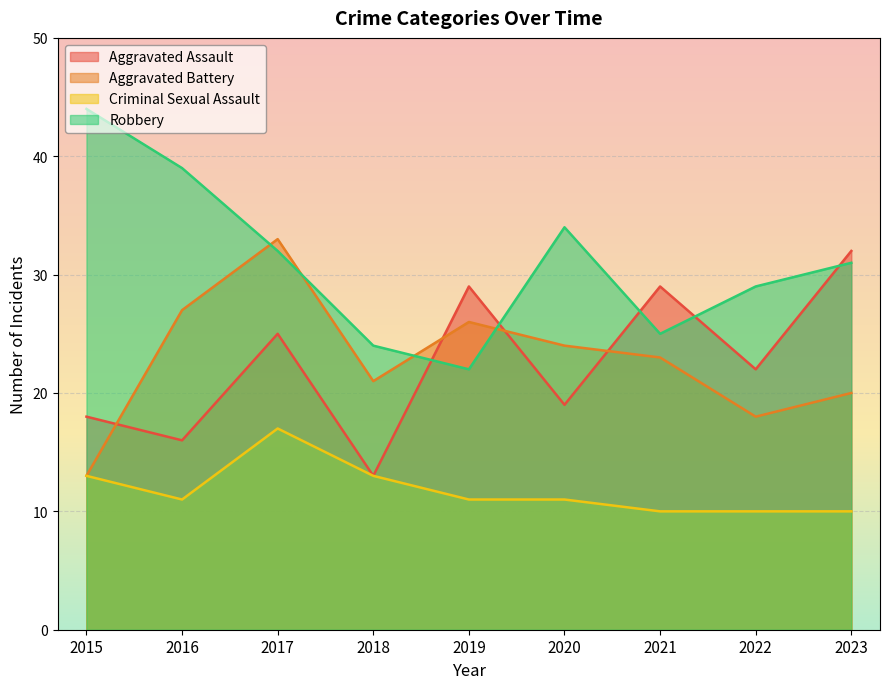

What is the value of the Robbery point at the 6th from the left?

34